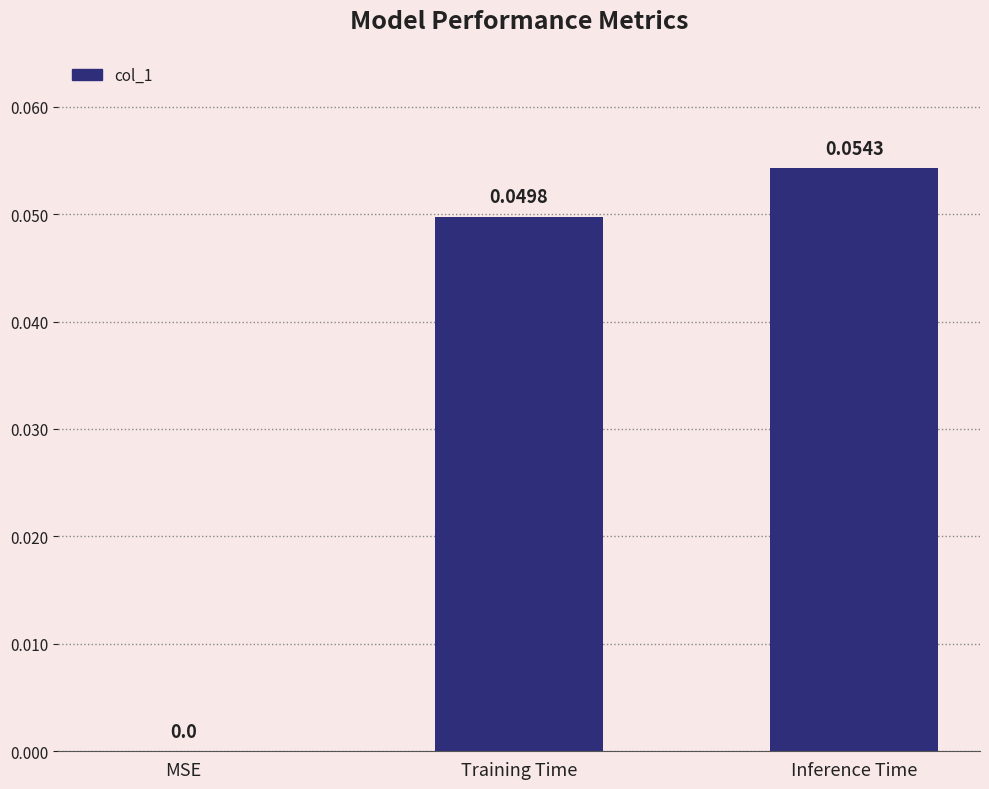

True or false: the data shows 0.0 at MSE.

True